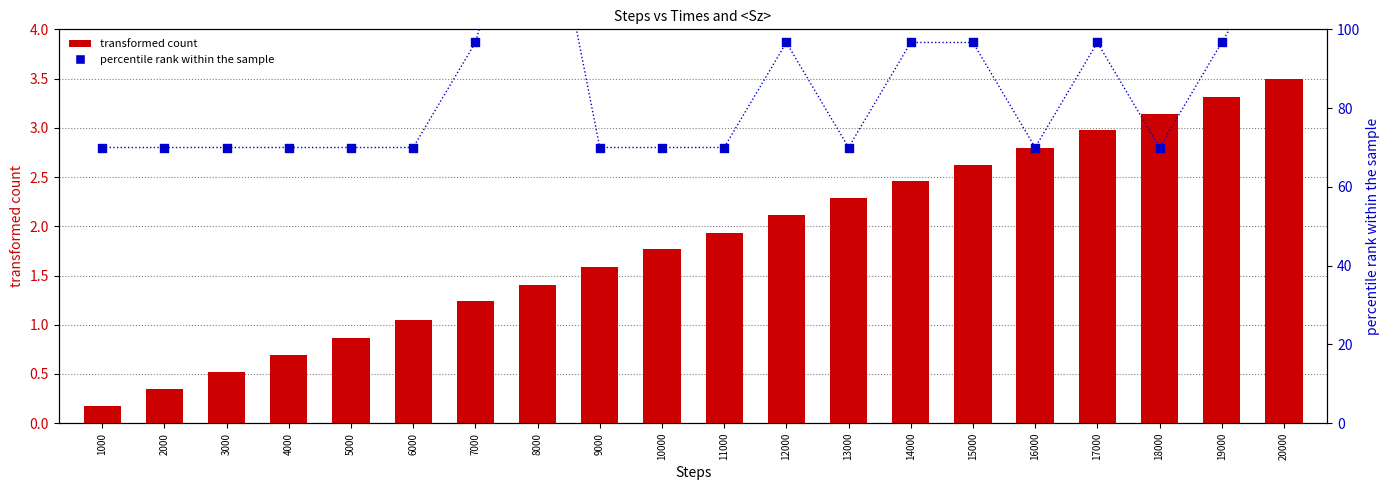

What are all the series names shown in the legend?

transformed count, percentile rank within the sample